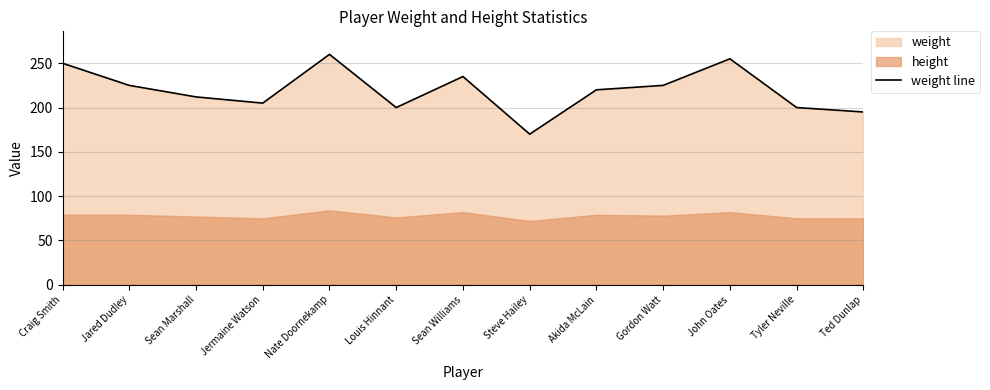

List the labels in order of value, largest first.

Nate Doornekamp, John Oates, Craig Smith, Sean Williams, Jared Dudley, Gordon Watt, Akida McLain, Sean Marshall, Jermaine Watson, Louis Hinnant, Tyler Neville, Ted Dunlap, Steve Hailey